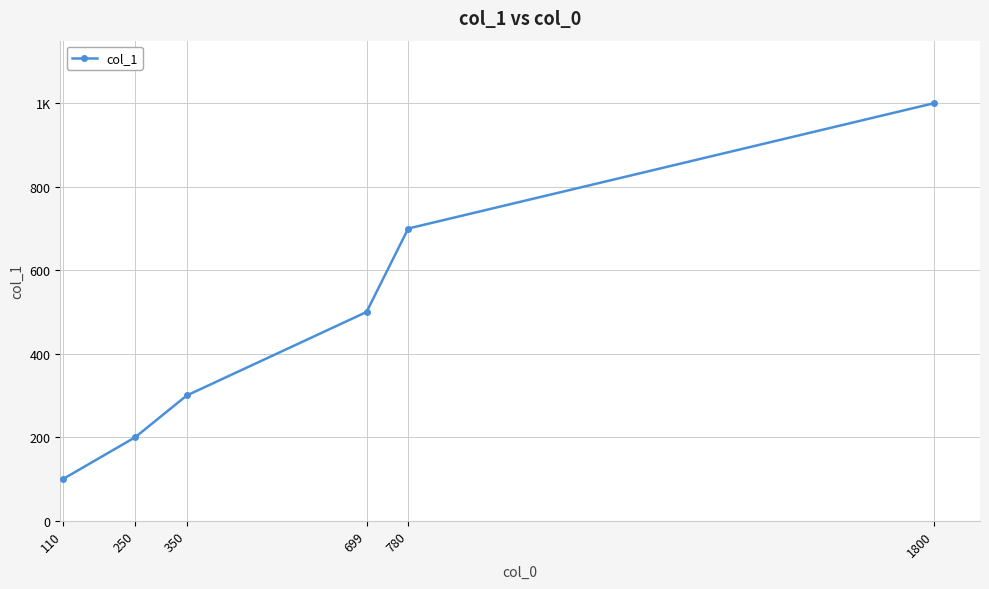

Reading right to left, what are all the values shown in this chart?

1000	700	500	300	200	100